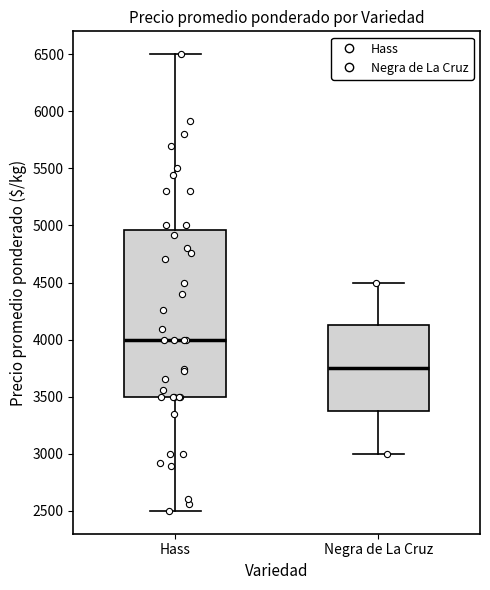

Where does the lower whisker of the box for Hass end on the y-axis? The values are not printed on the chart, so give them approximately, as read against the axis.

2500